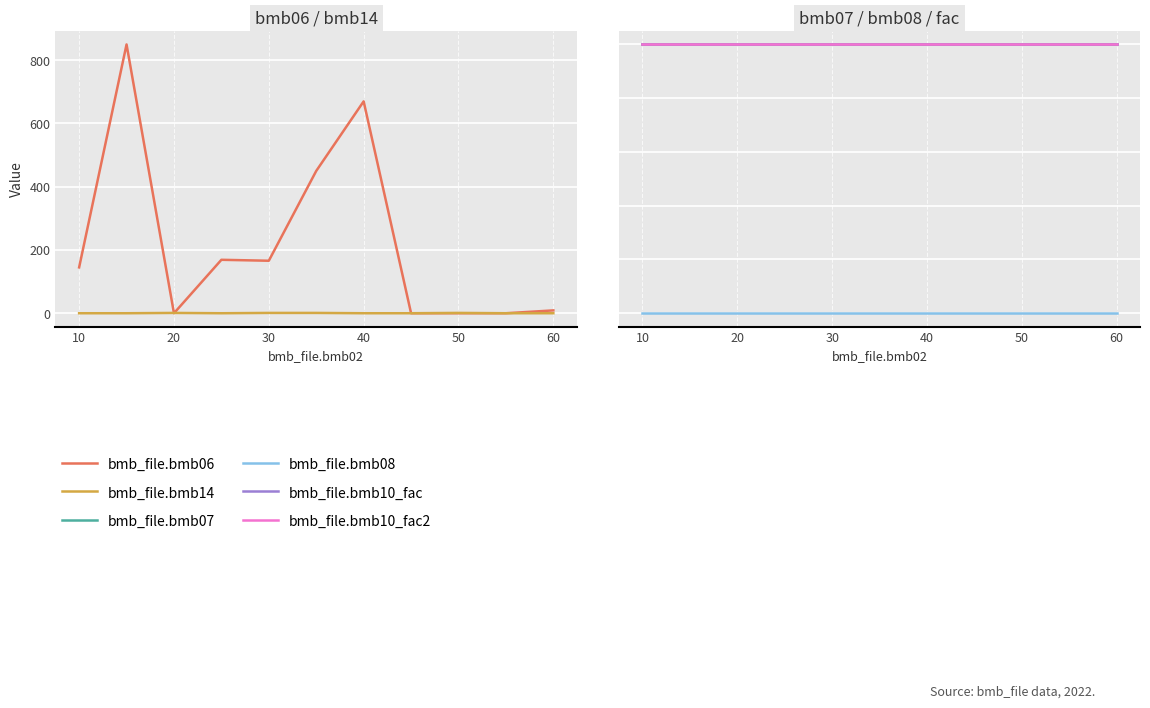

Count the number of categories in the chart.

11